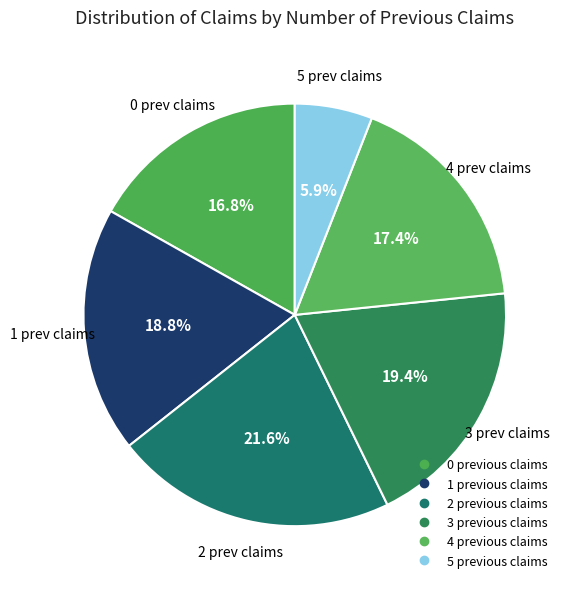

To the nearest percent, what is the average slice percentage?

17%